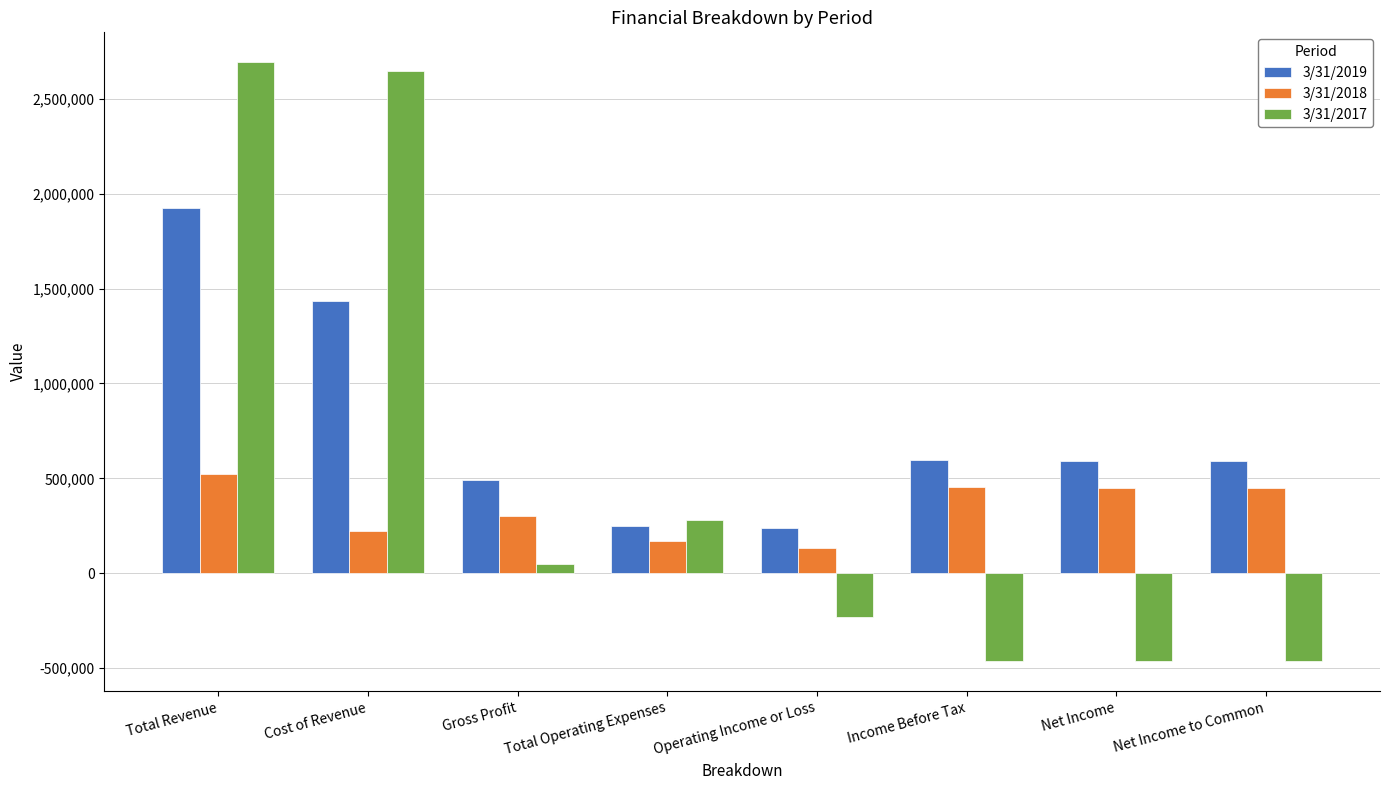

What is the sum of the 3/31/2017 values at Operating Income or Loss and Total Operating Expenses?

46728